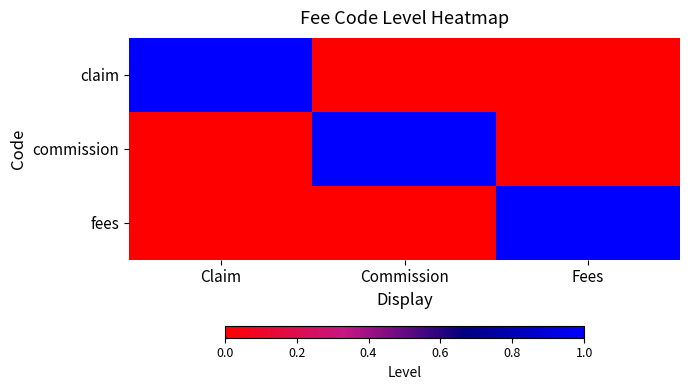

Count the number of categories in the chart.

3